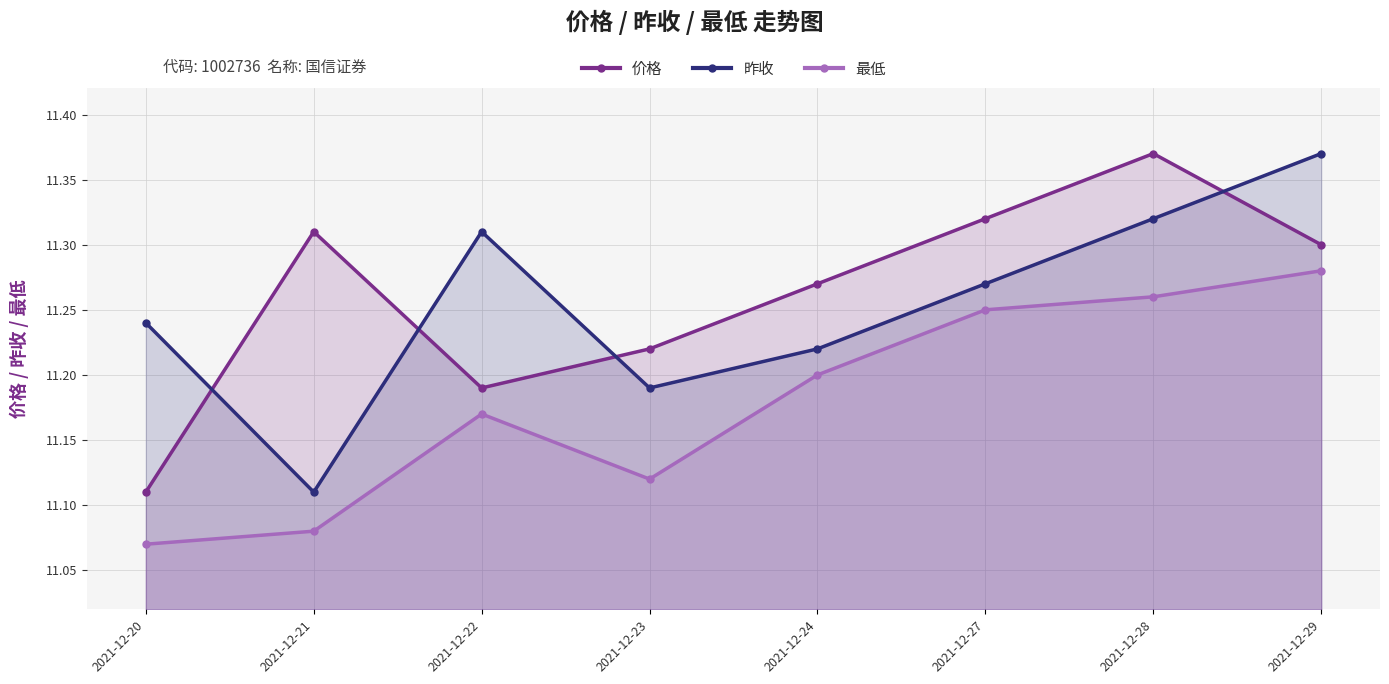

How many 最低 values are between 11 and 12?

8